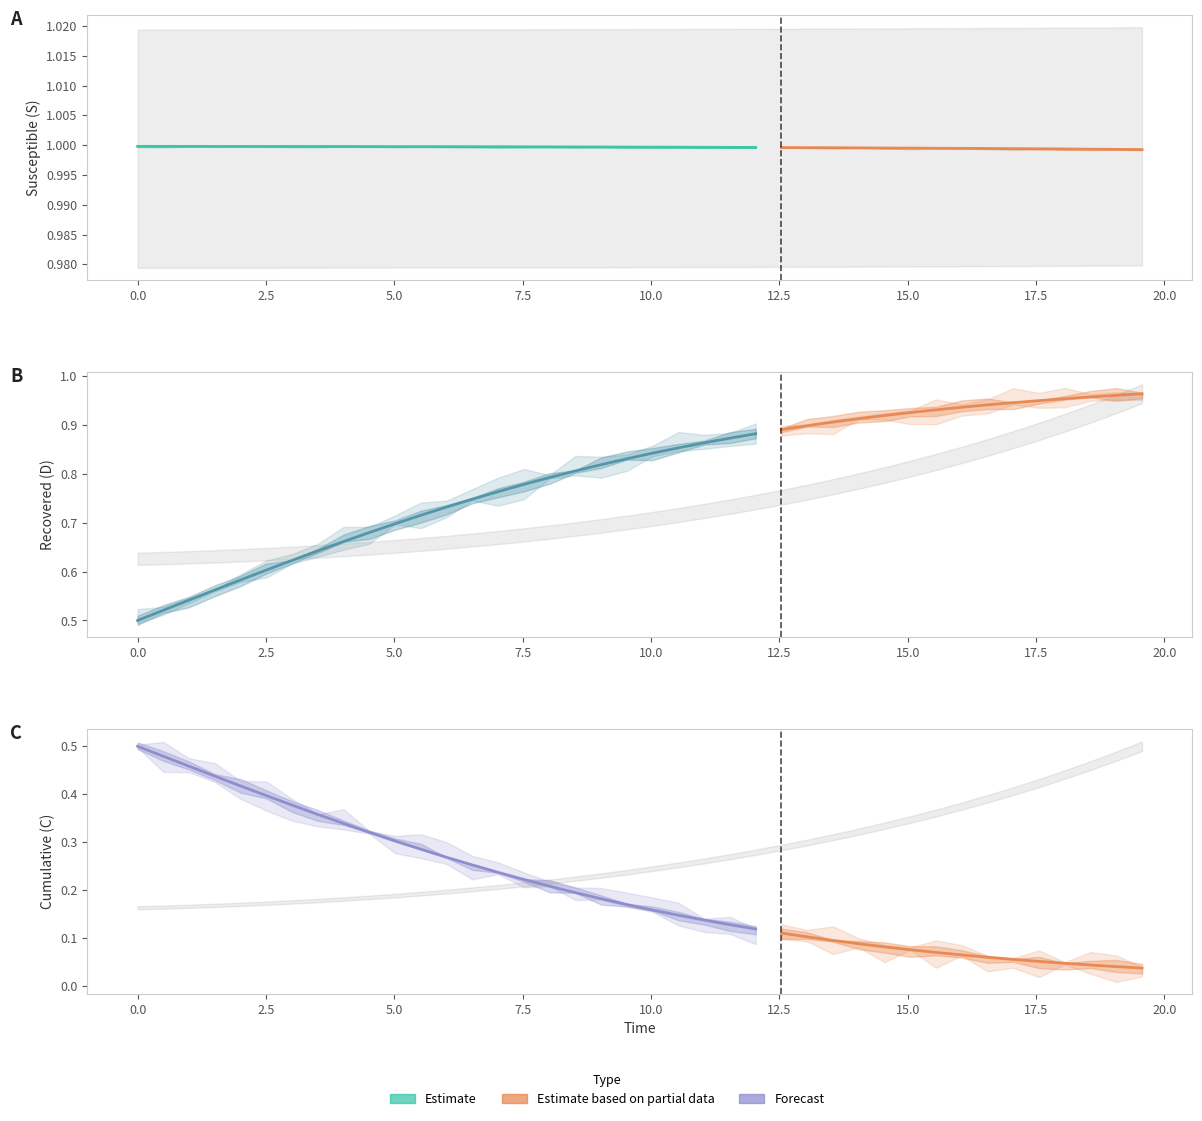

Which series has the largest total across all categories?

S